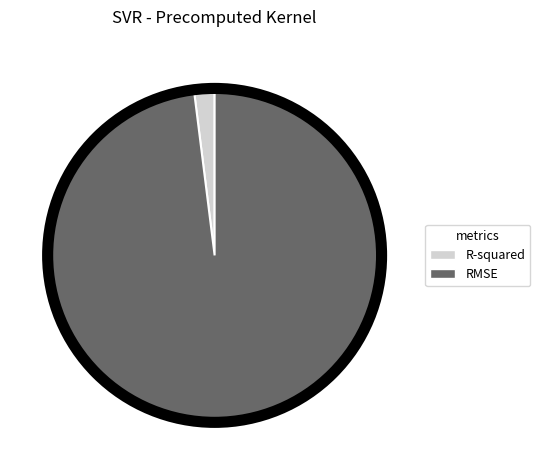

The R-squared slice represents 2% of the pie. True or false?

True